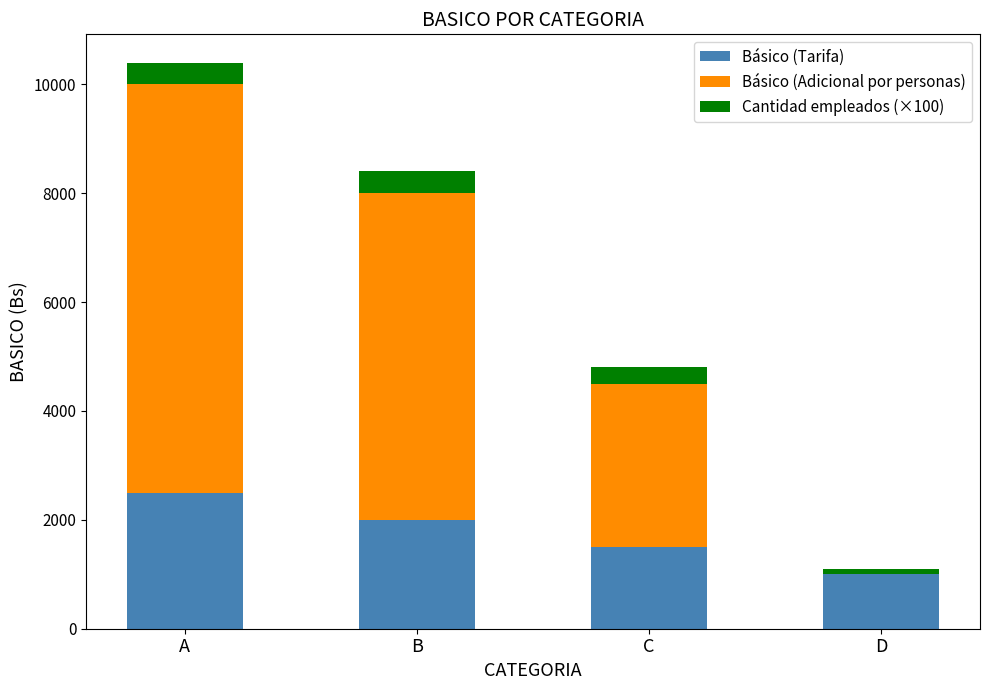

The Básico (Tarifa) series shows 2488 at C. True or false?

False